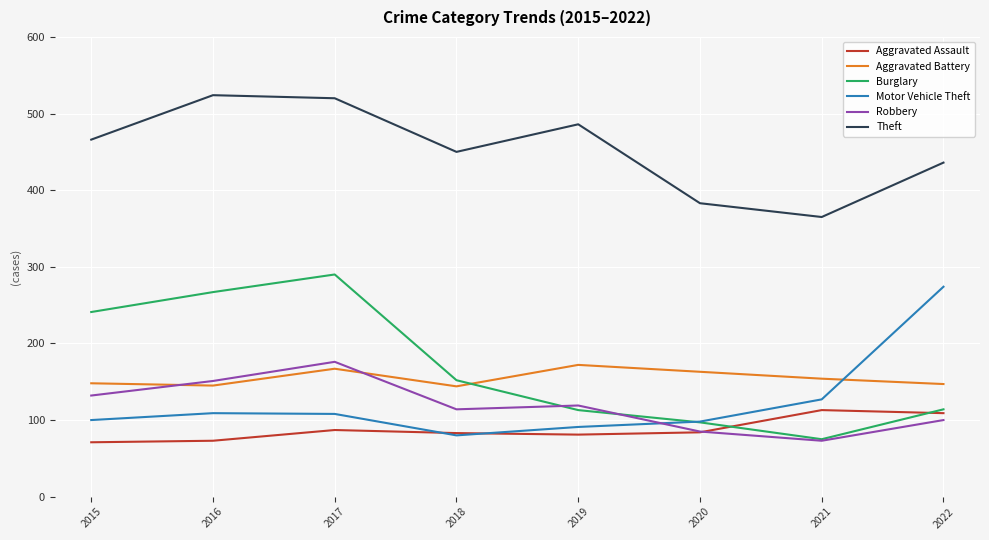

What is the lowest value of the Motor Vehicle Theft series?

80